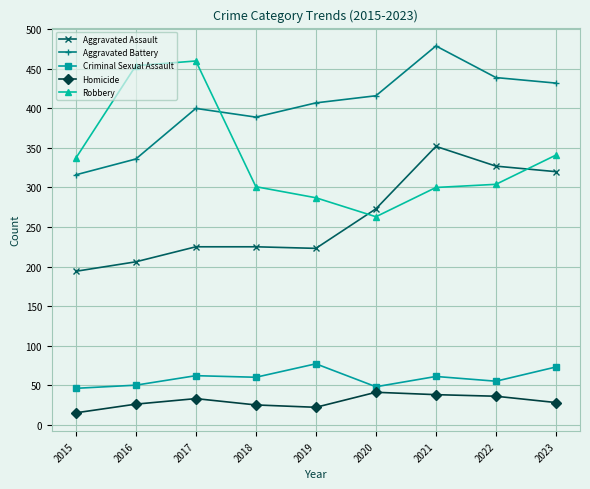

Read the Aggravated Battery value at 2021.

479